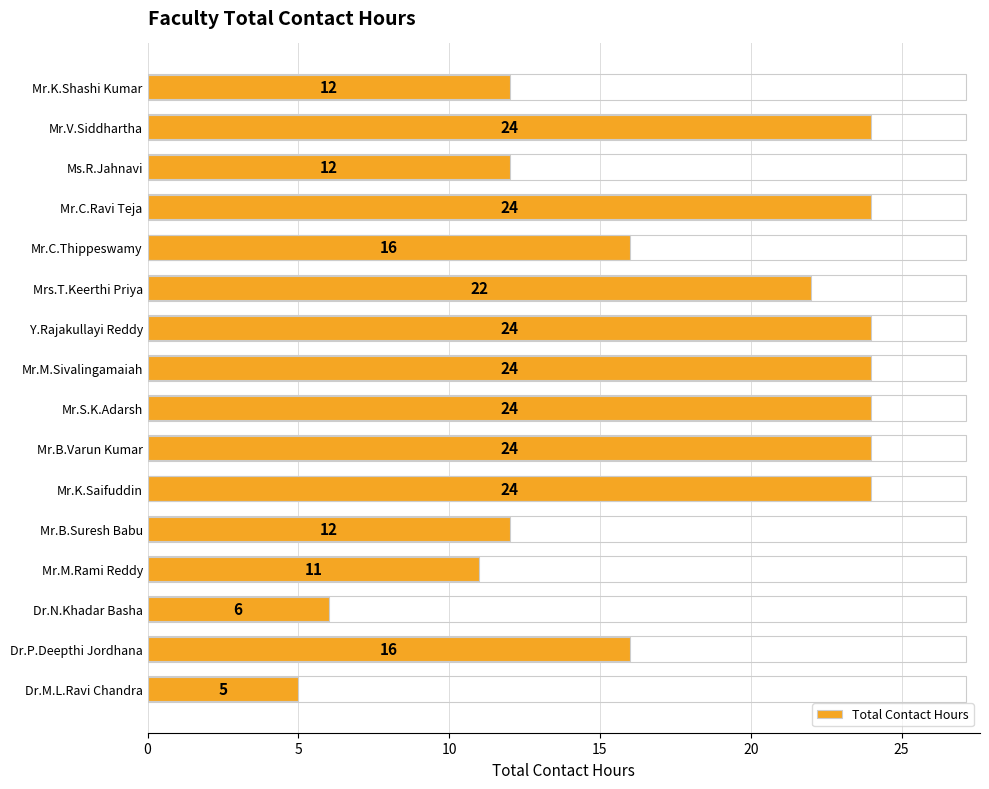

How many data points are less than 22?

8